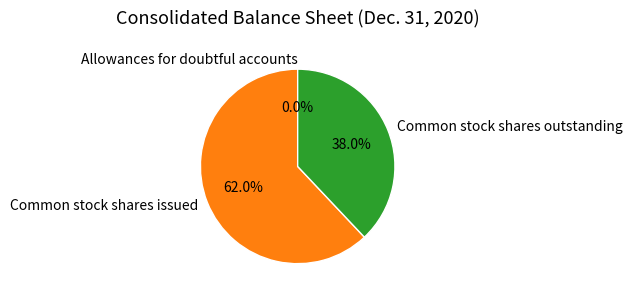

How much of the chart is everything except Common stock shares issued?

38.0%